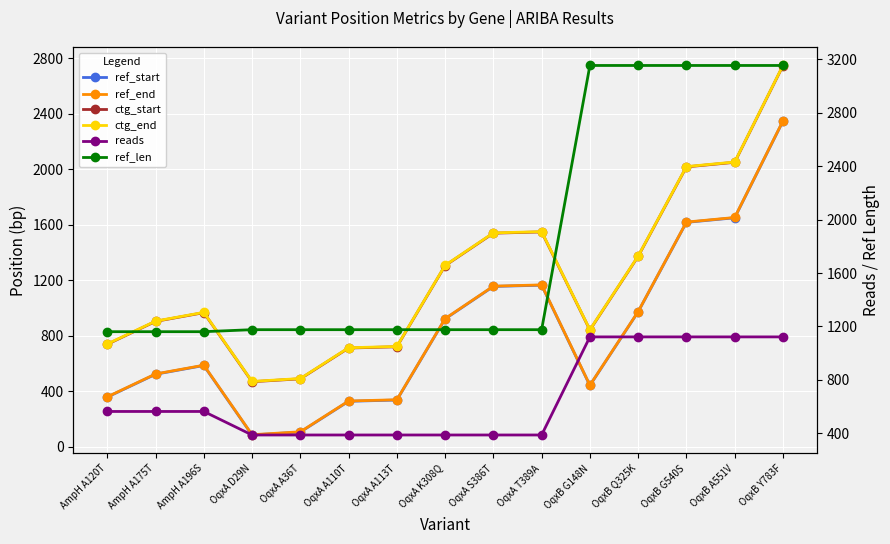

What is the maximum value for ref_len?

3153